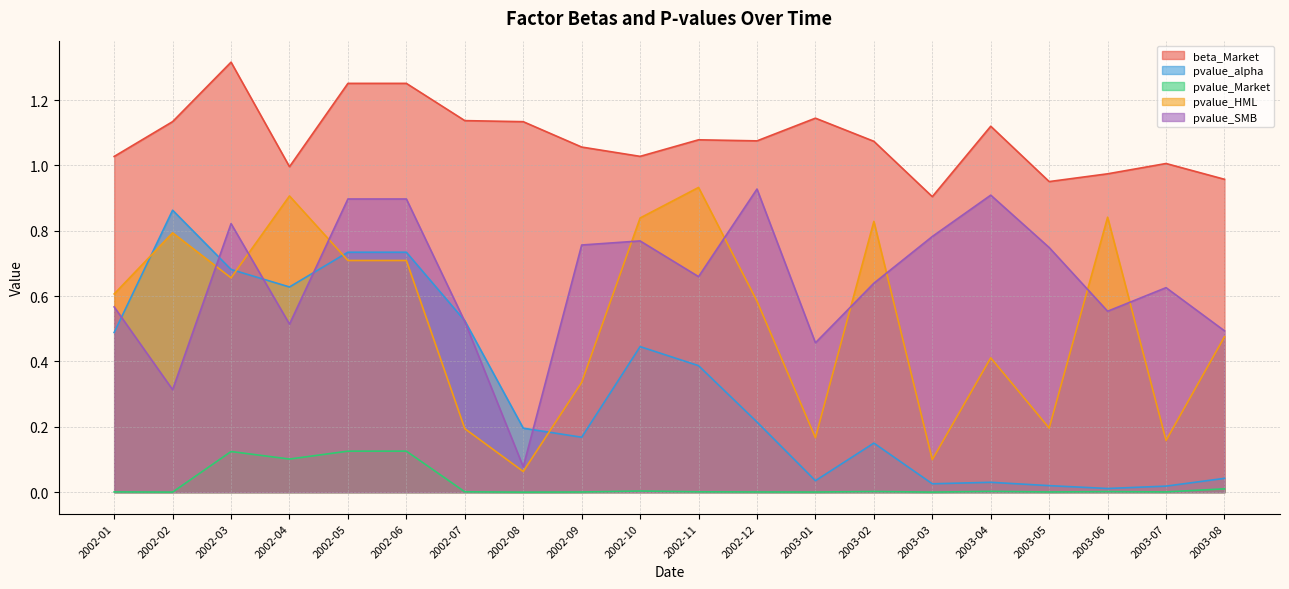

Rank the series at 2003-06 from lowest to highest value.

pvalue_Market, pvalue_alpha, pvalue_SMB, pvalue_HML, beta_Market